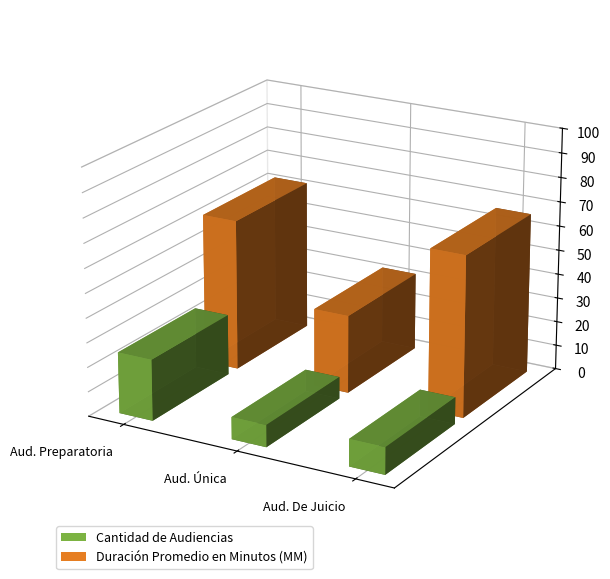

List the series in order of their overall mean, lowest first.

Cantidad de Audiencias, Duración Promedio en Minutos (MM)